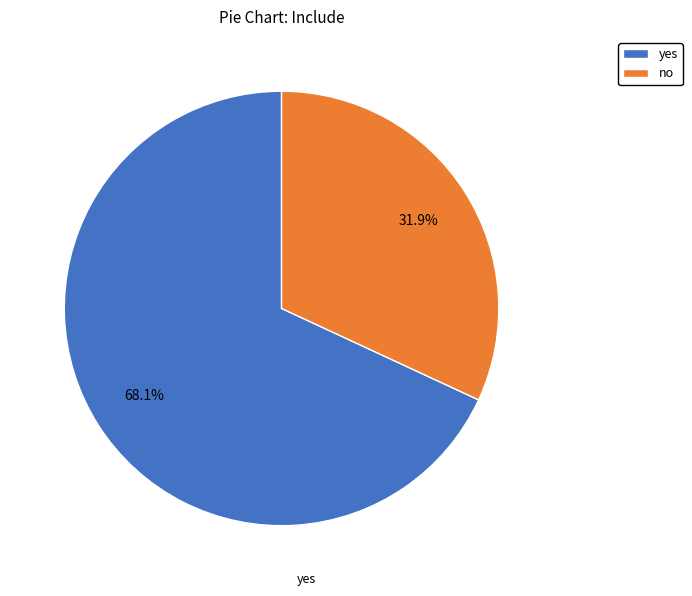

How many slices are in this pie chart?

2